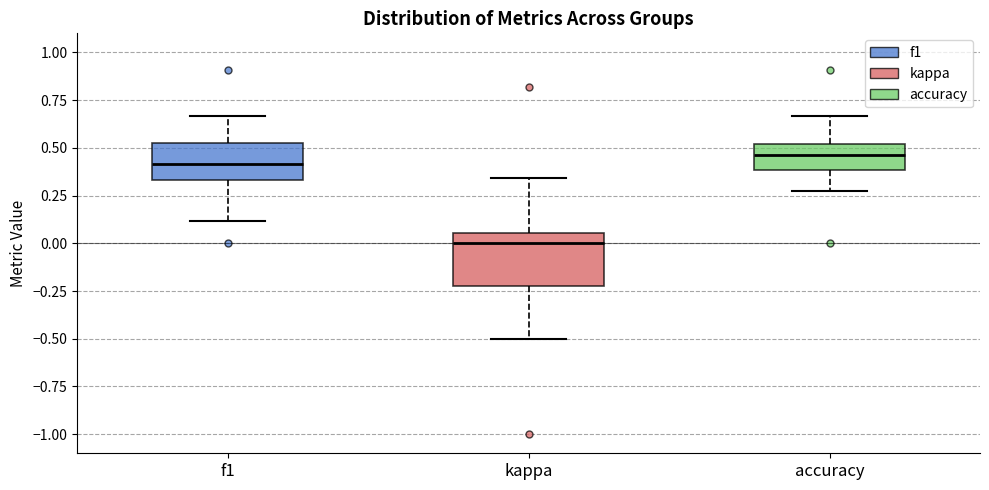

Reading left to right, read every box against the y-axis: the position of its median line, the range the box covers, and the ends of its whiskers. The values are not printed on the chart, so give them approximately, as read against the axis.

f1: median 0.40, box 0.35 to 0.55, whiskers 0.10 to 0.65
kappa: median 0.00, box -0.20 to 0.05, whiskers -0.50 to 0.35
accuracy: median 0.45, box 0.40 to 0.50, whiskers 0.25 to 0.65